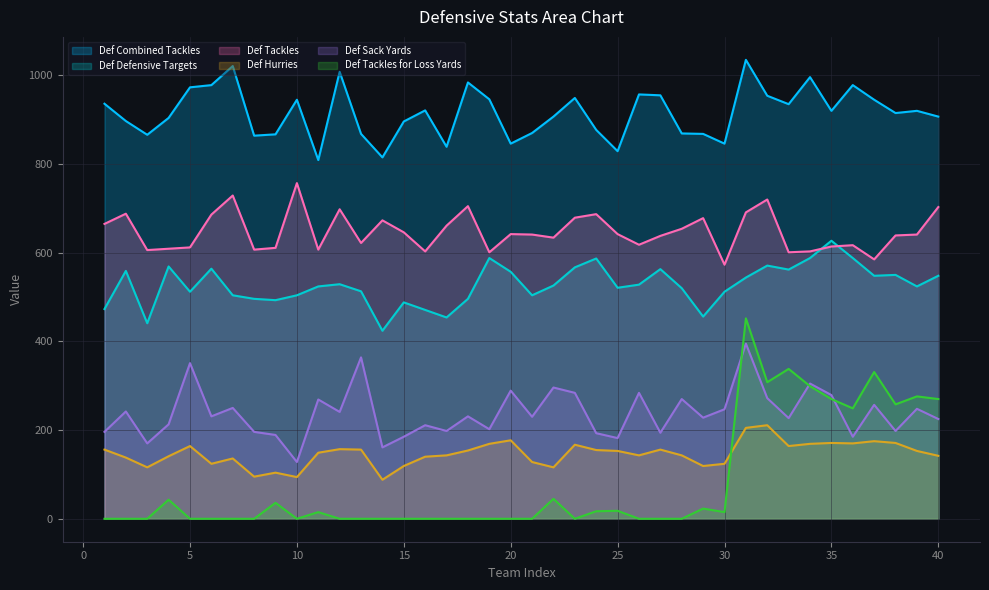

Where is the first local maximum for Def Hurries?

5